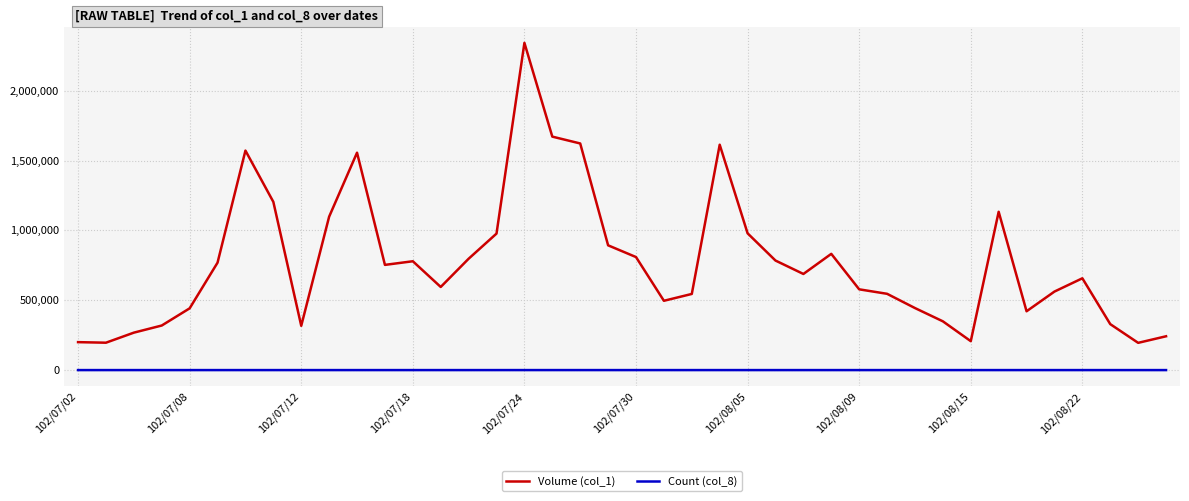

True or false: Volume (col_1) and Count (col_8) cross at least once.

False